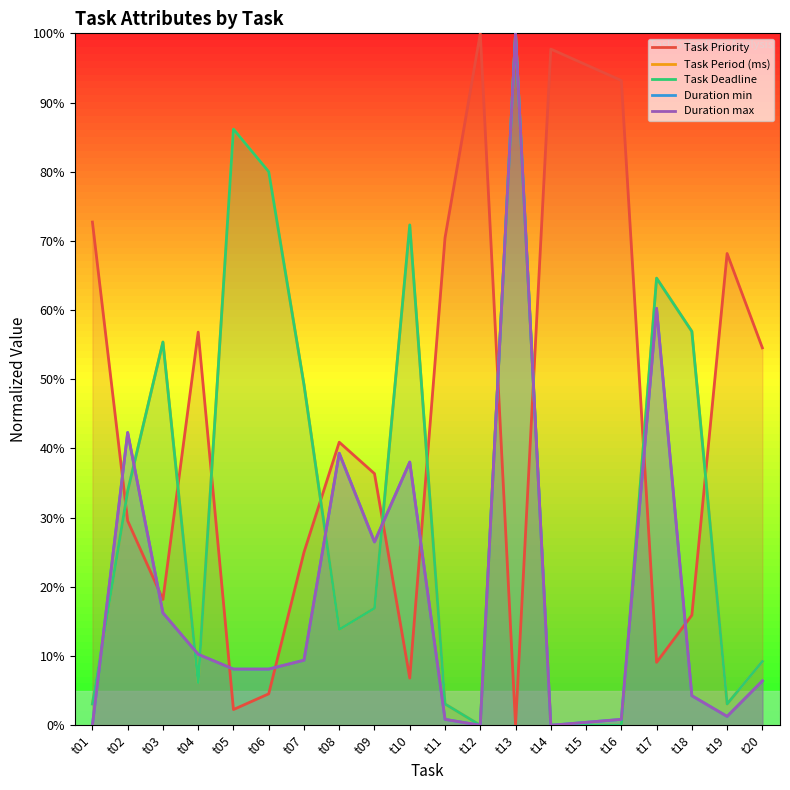

What is the value of the Duration max point at the 17th from the left?

0.6